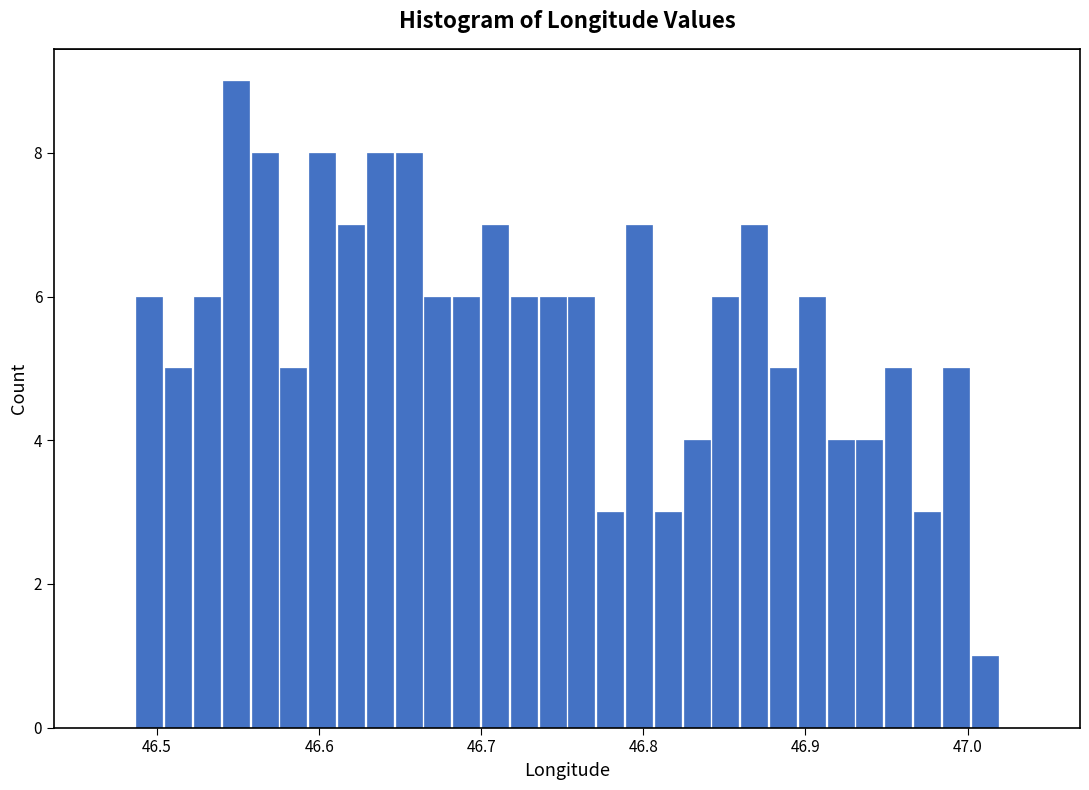

Read against the x-axis, roughly where is the centre of the tallest bar?

46.55